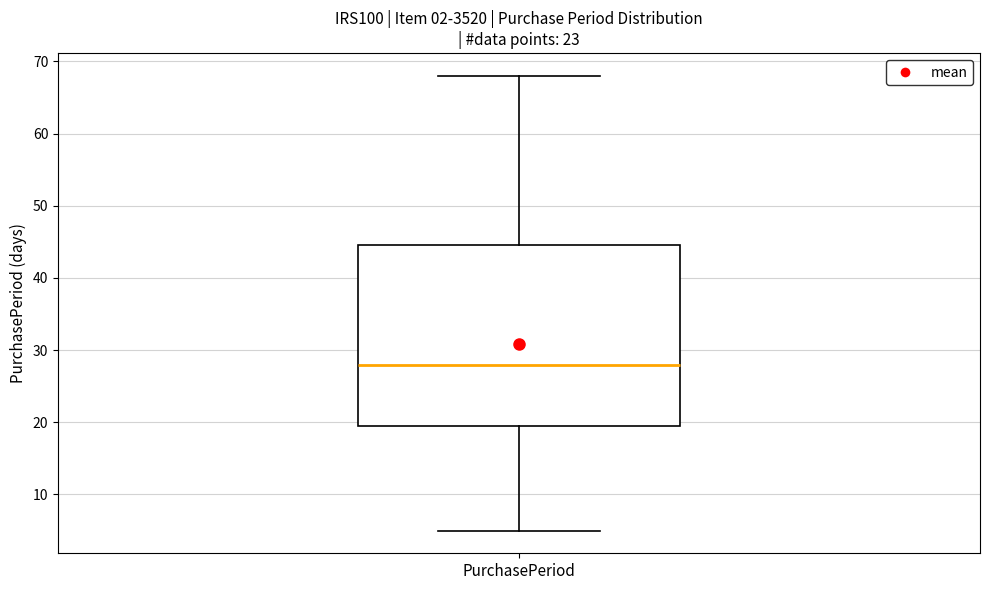

Transcribe this box plot: give where the median line is, the range the box spans, and where the two whiskers end, as read against the y-axis. The values are not printed on the chart, so give them approximately, as read against the axis.

median 28, box 20 to 45, whiskers 5 to 68